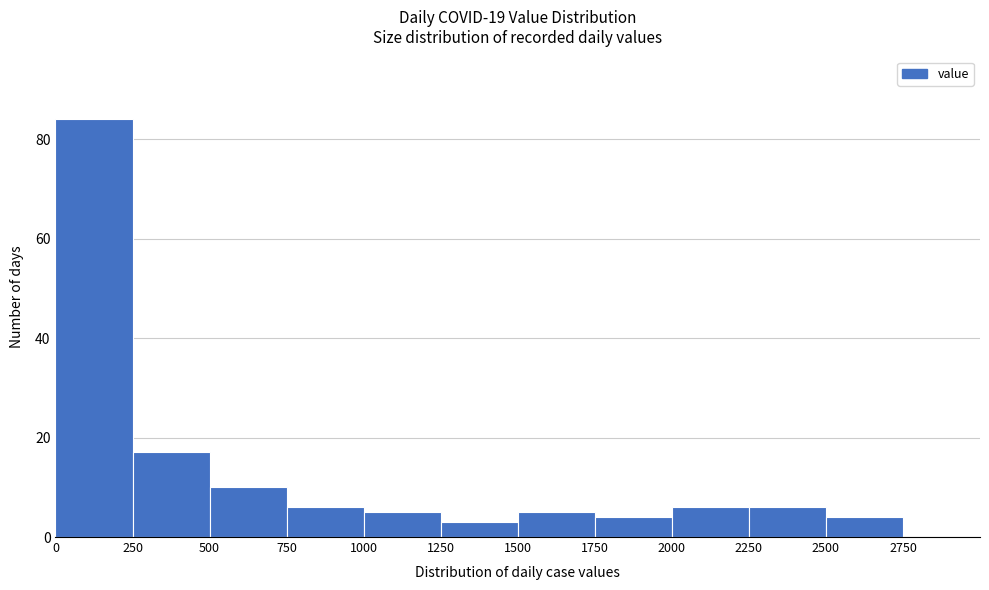

What is the height of the bar covering 1500 to 1750 on the x-axis? The values are not printed on the chart, so give them approximately, as read against the axis.

6